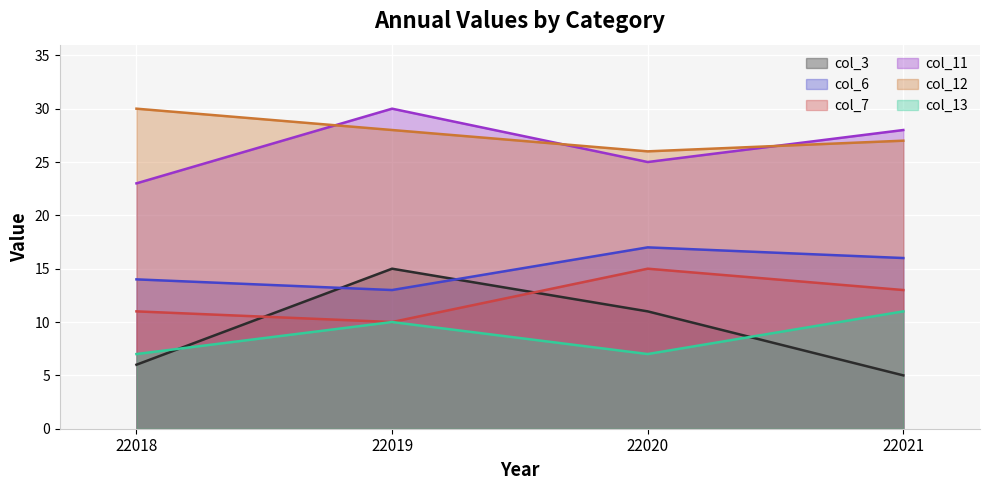

Count the col_3 values in the range 6 to 15.

3